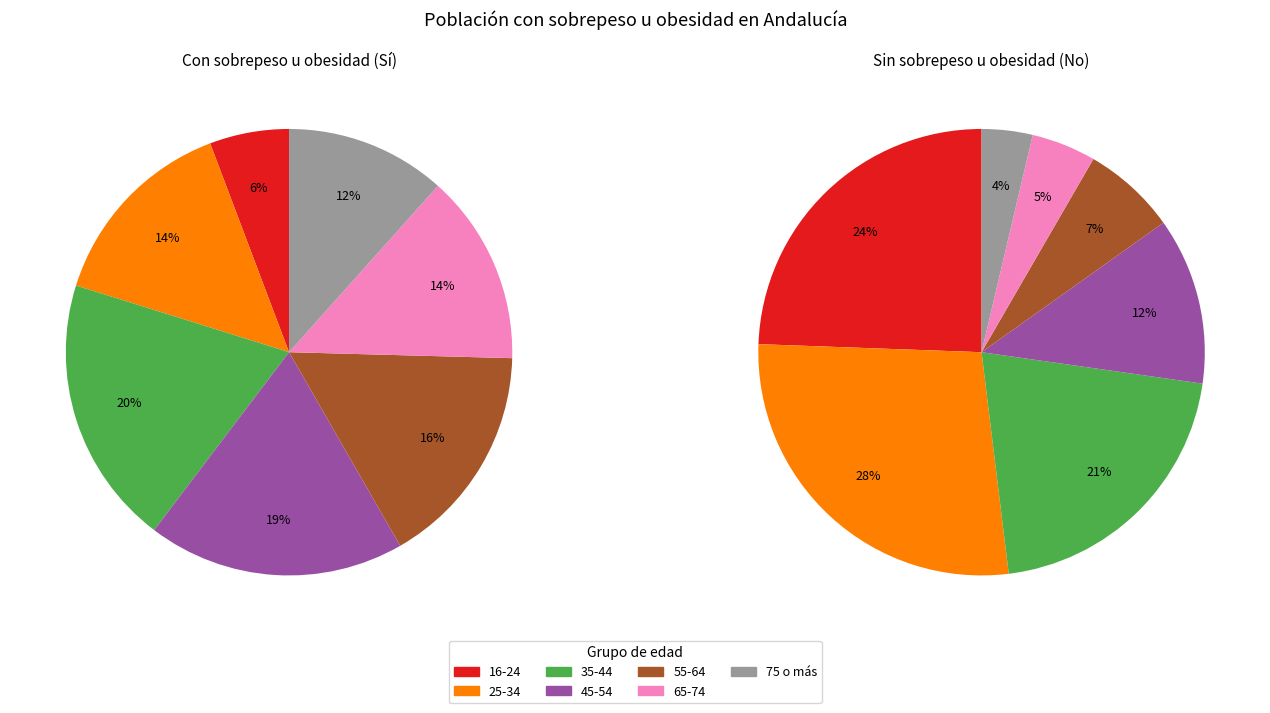

Rank the series at 45-54 from highest to lowest value.

Sí, No